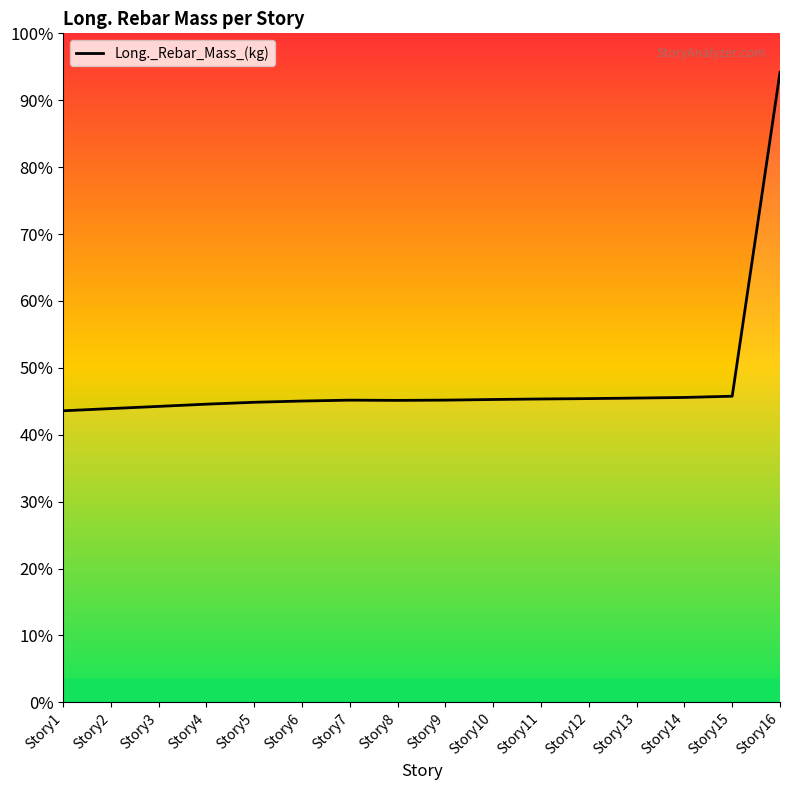

What is the smallest value displayed?

8716.4